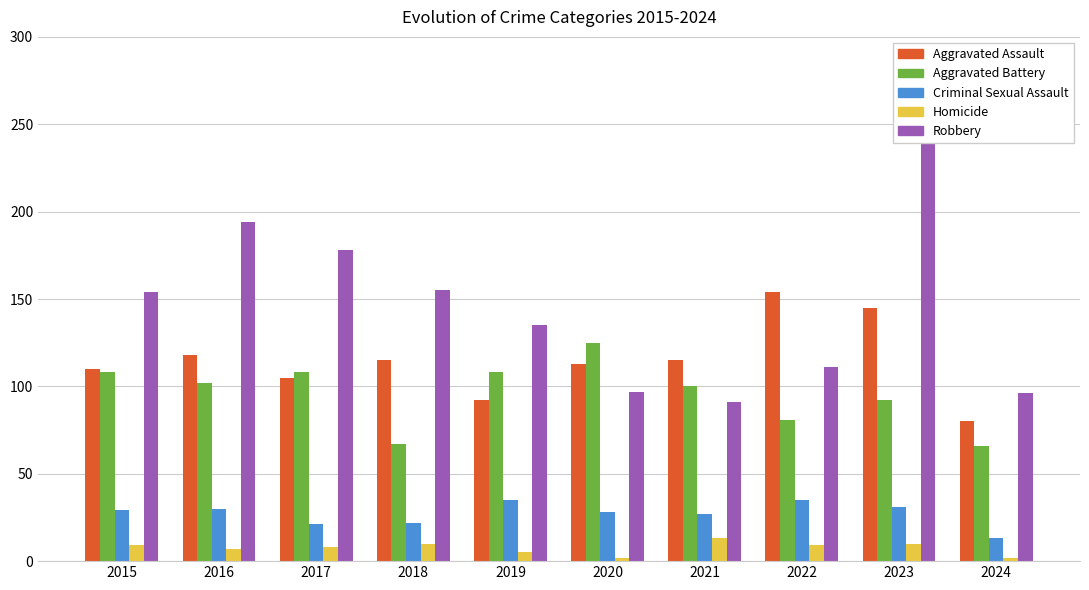

What is the average value of the Criminal Sexual Assault series?

27